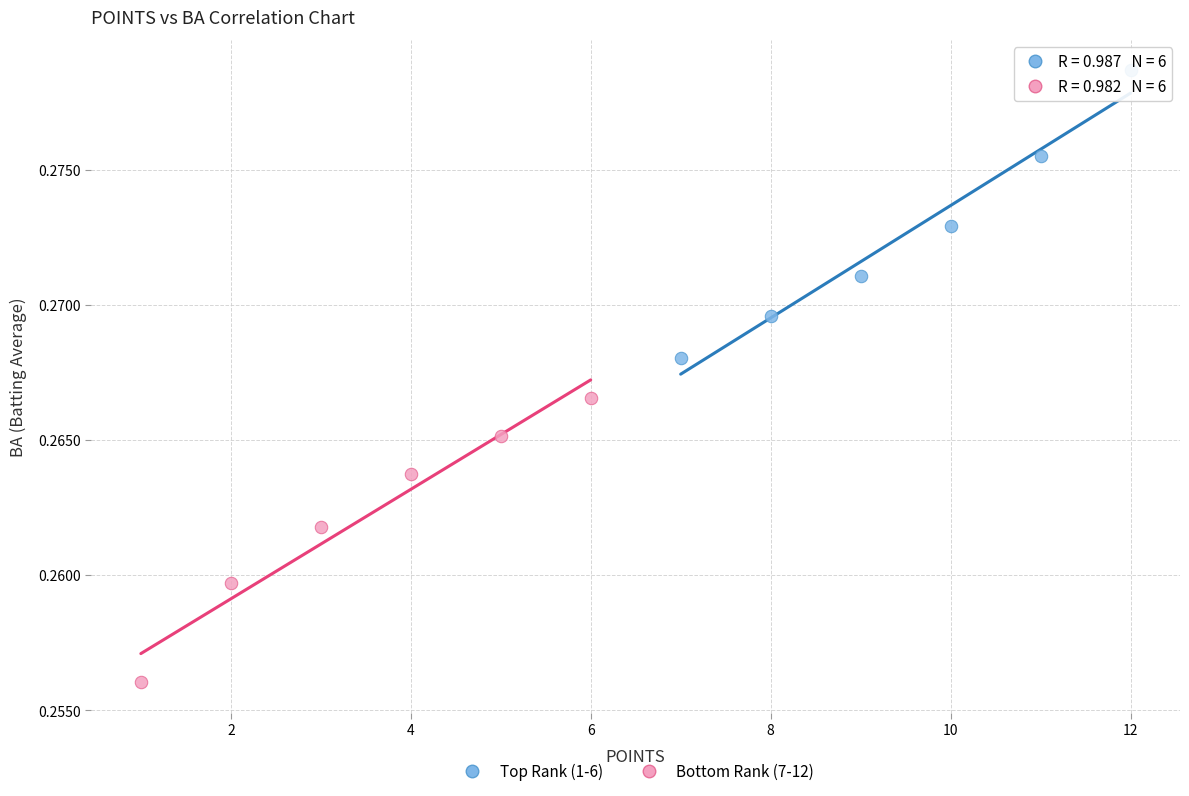

Which series contains the lowest Y value?

Bottom Rank (7-12)